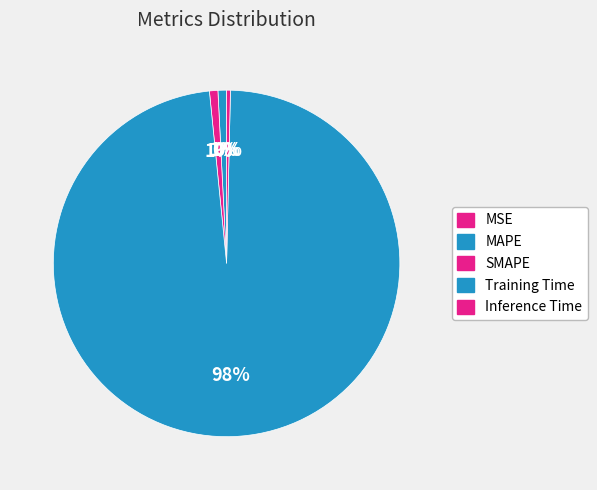

What is the largest slice in the pie chart?

Training Time